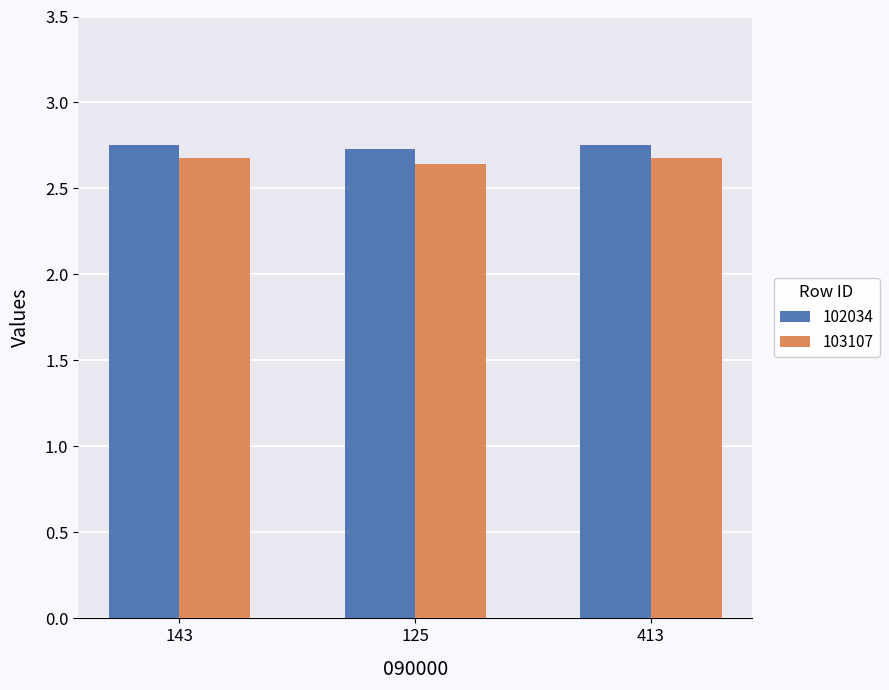

The 102034 series shows 0.7 at 125. True or false?

False